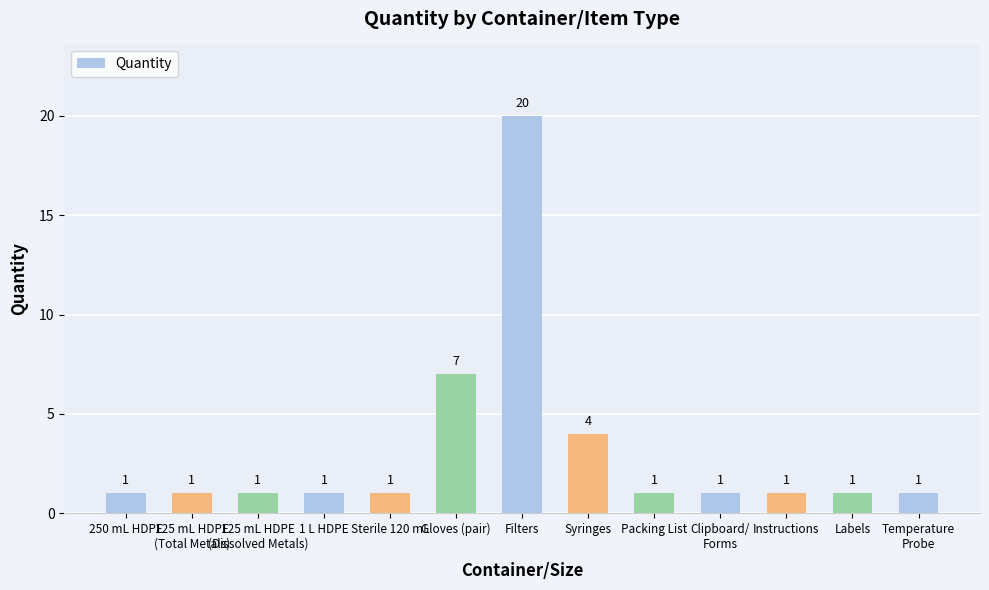

What is the maximum value shown in the chart?

20